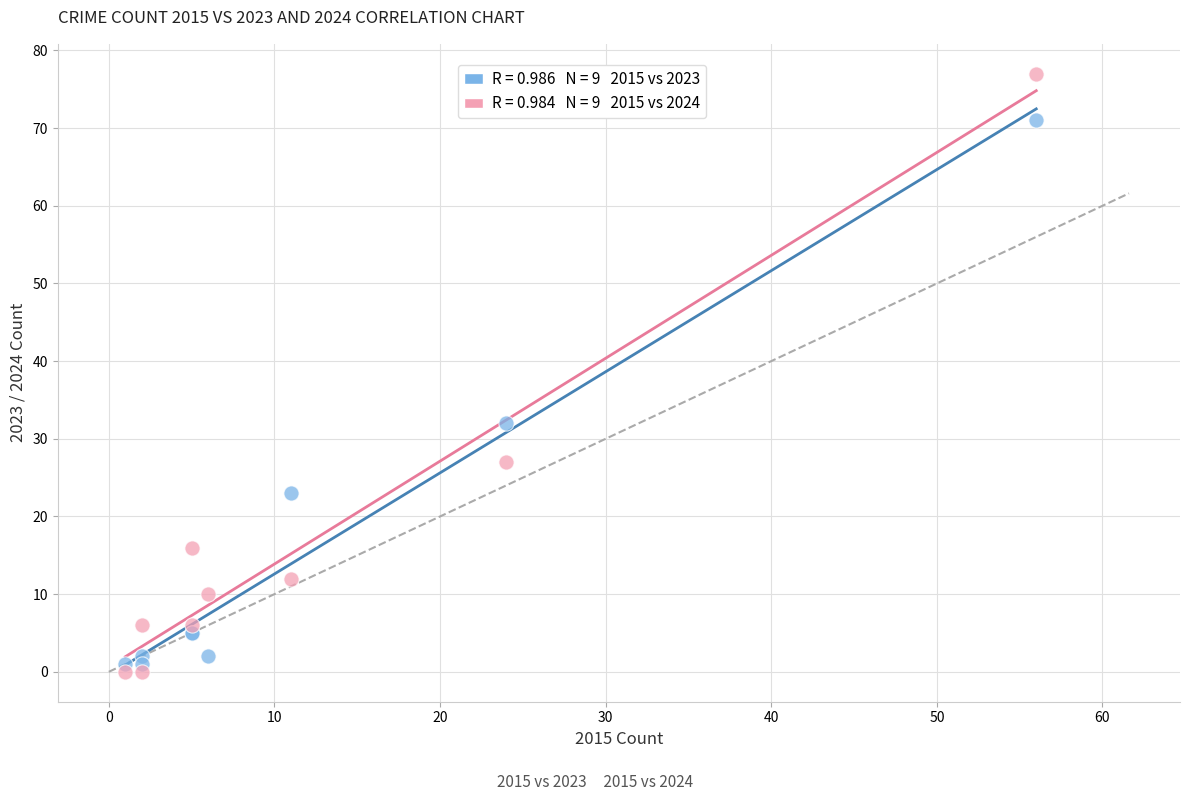

Across all series, what Y value is closest to 38?

32